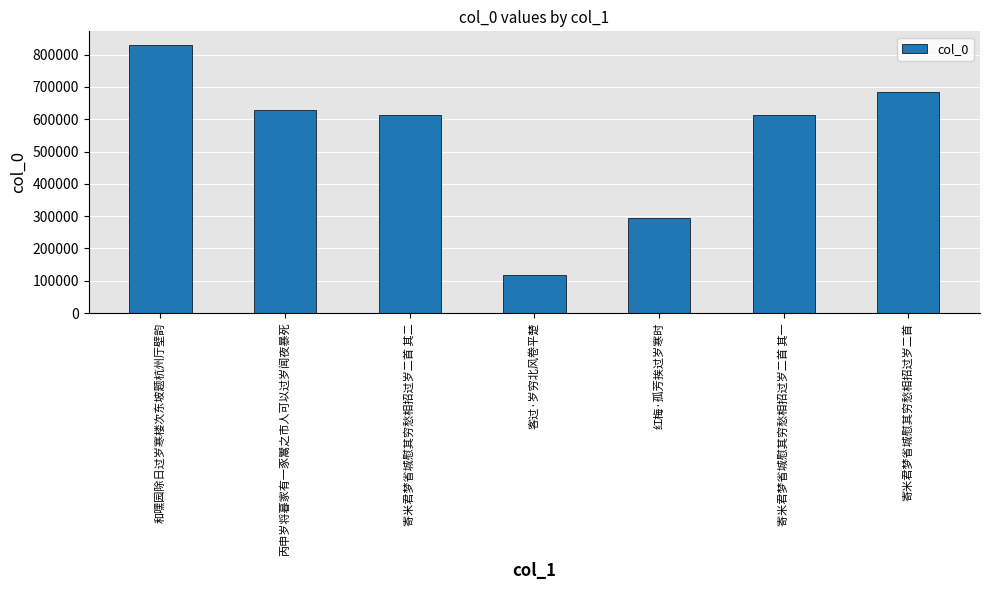

What is the sum of the values at 寄米君梦省城慰其穷愁相招过岁二首 and 和嘿园除日过岁寒楼次东坡题杭州厅壁韵?

1515904